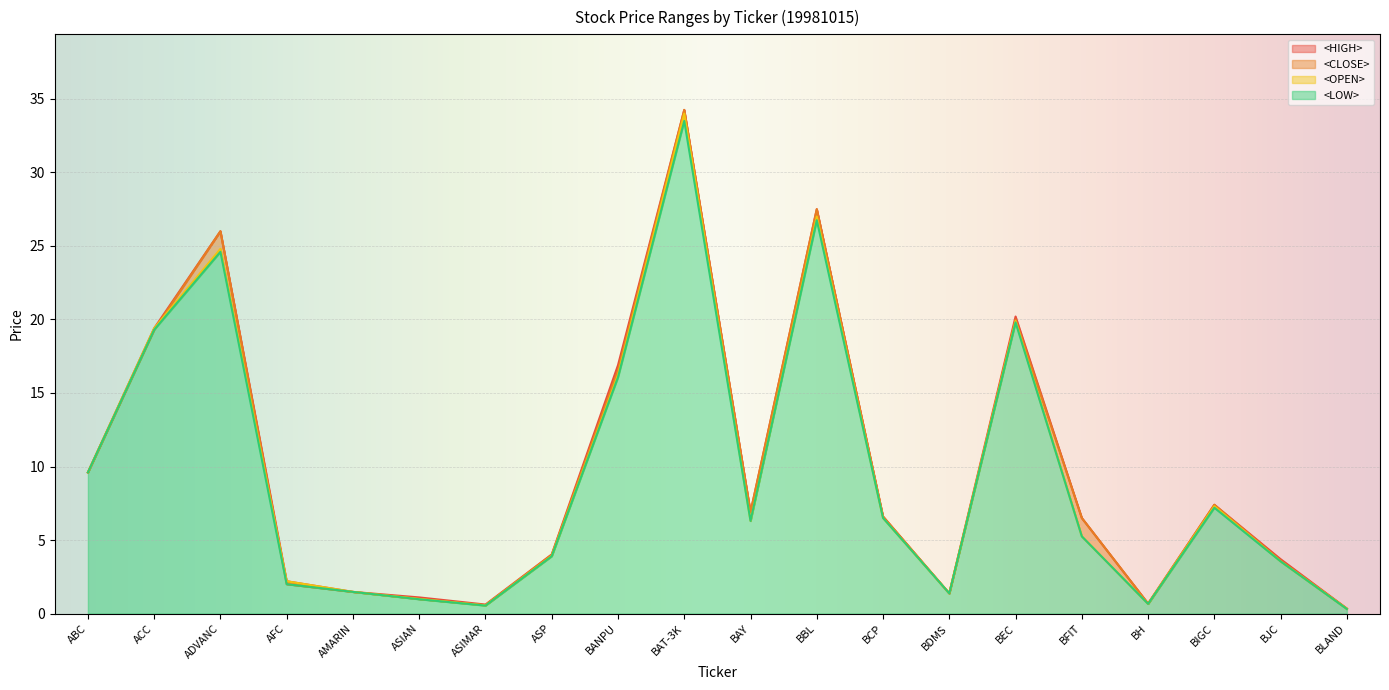

Reading right to left, what are all the values shown in this chart?

<HIGH>: 0.3	3.7	7.4	0.7	6.5	20.2	1.4	6.6	27.5	6.9	34.2	16.9	4.0	0.6	1.1	1.5	2.2	26.0	19.4	9.6
<LOW>: 0.3	3.5	7.2	0.7	5.2	19.8	1.4	6.5	26.8	6.3	33.5	16.1	3.9	0.5	1.0	1.5	2.0	24.6	19.3	9.6
<OPEN>: 0.3	3.5	7.3	0.7	5.2	19.9	1.4	6.5	27.0	6.3	34.0	16.2	3.9	0.6	1.0	1.5	2.2	24.8	19.4	9.6
<CLOSE>: 0.3	3.6	7.4	0.7	6.5	20.0	1.4	6.6	27.5	6.9	34.2	16.6	4.0	0.6	1.0	1.5	2.0	26.0	19.3	9.6